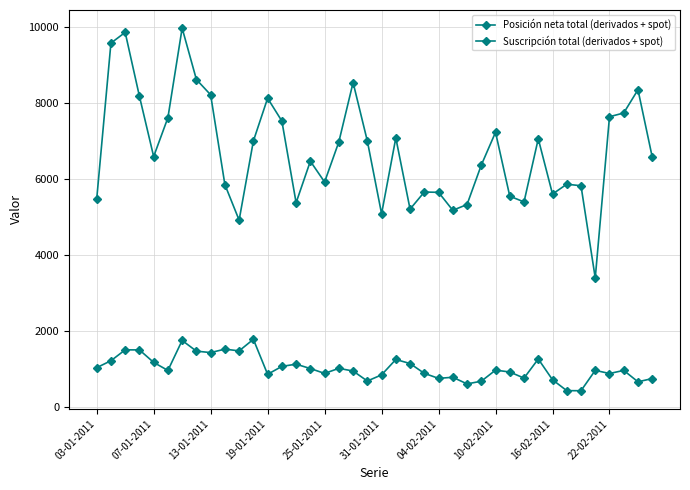

Does the chart display data point markers on the line(s)?

Yes